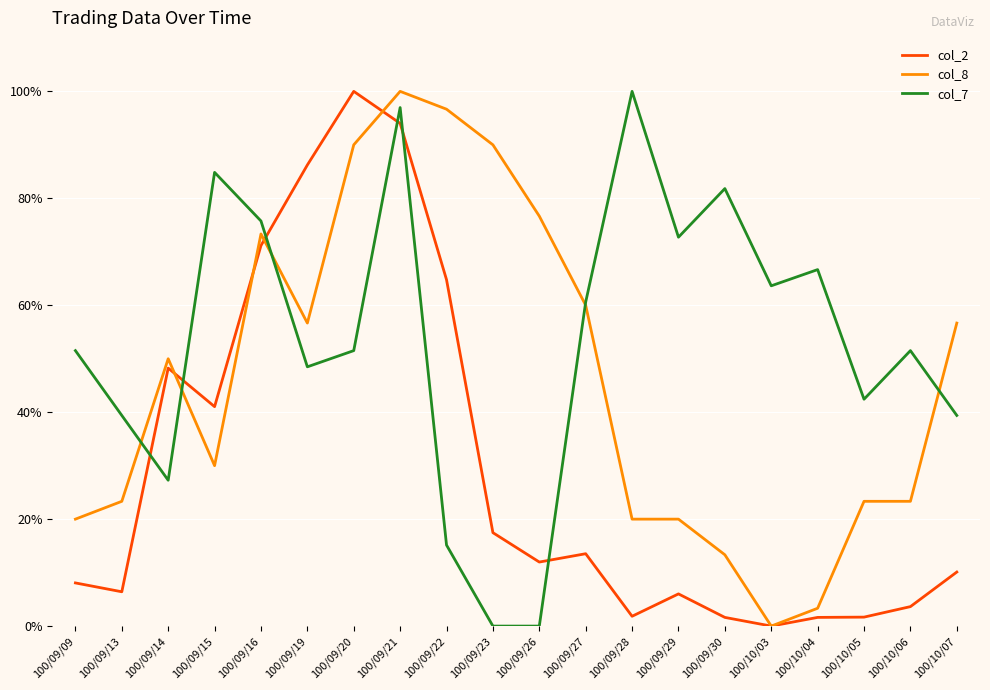

What is the difference between the highest and lowest values at 100/09/22?

81.5